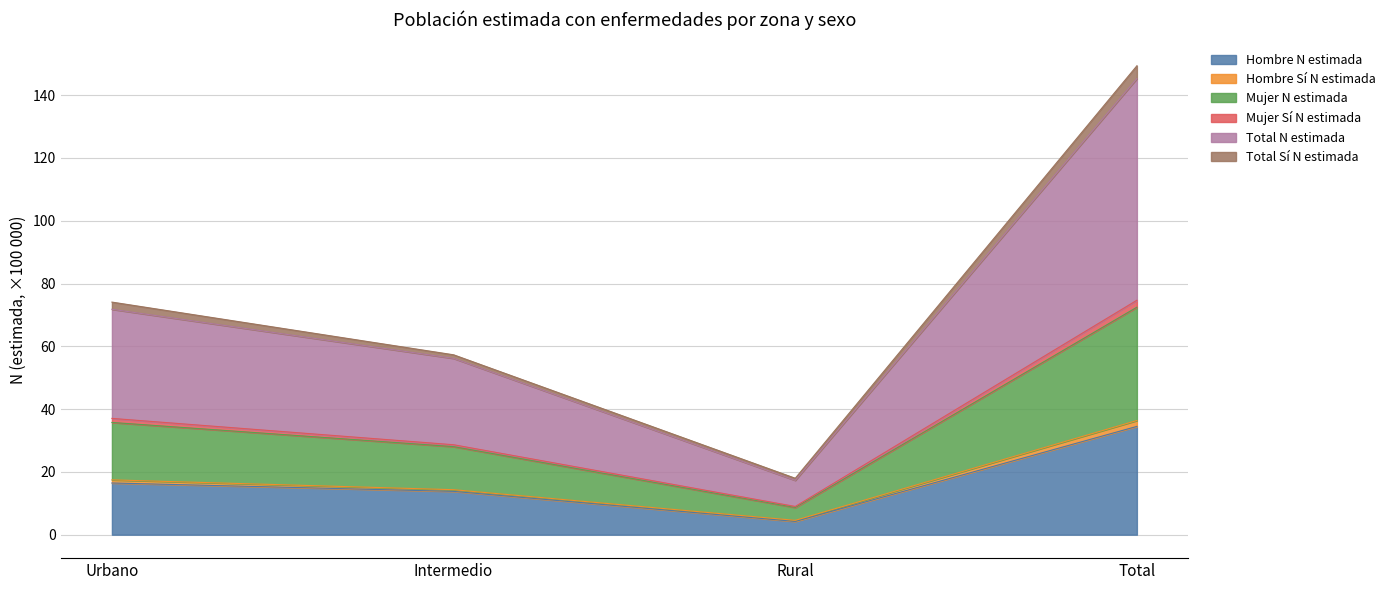

True or false: Mujer N estimada and Hombre Sí N estimada cross at least once.

False